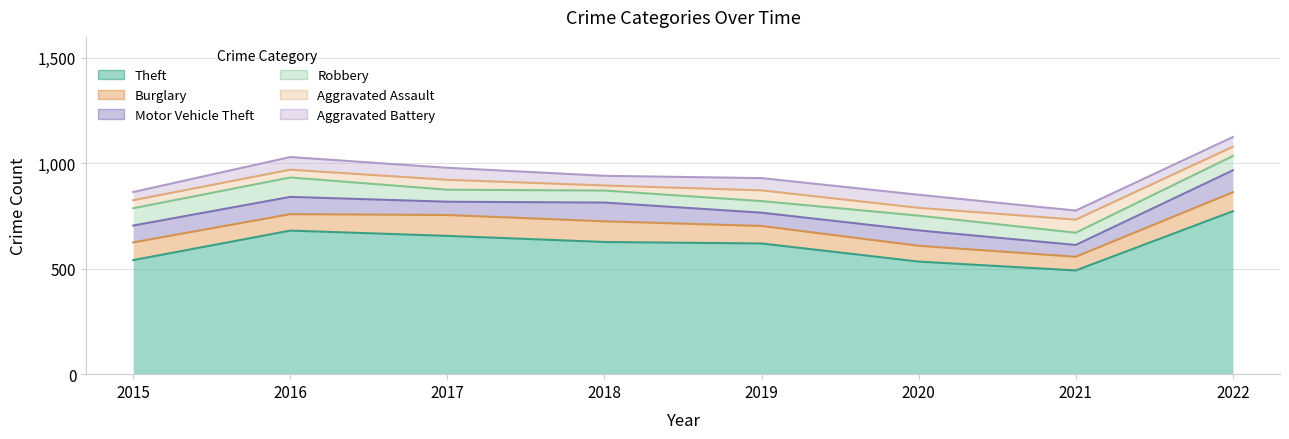

At how many categories does at least one series exceed 261?

8